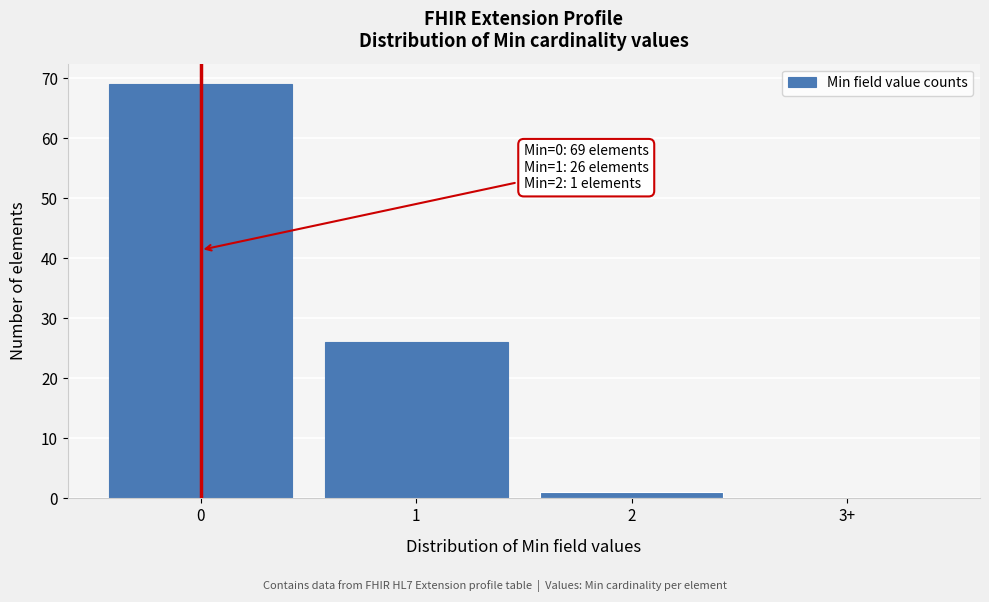

Reading left to right, transcribe all the data shown in this chart.

0=69	1=26	2=1	3+=0